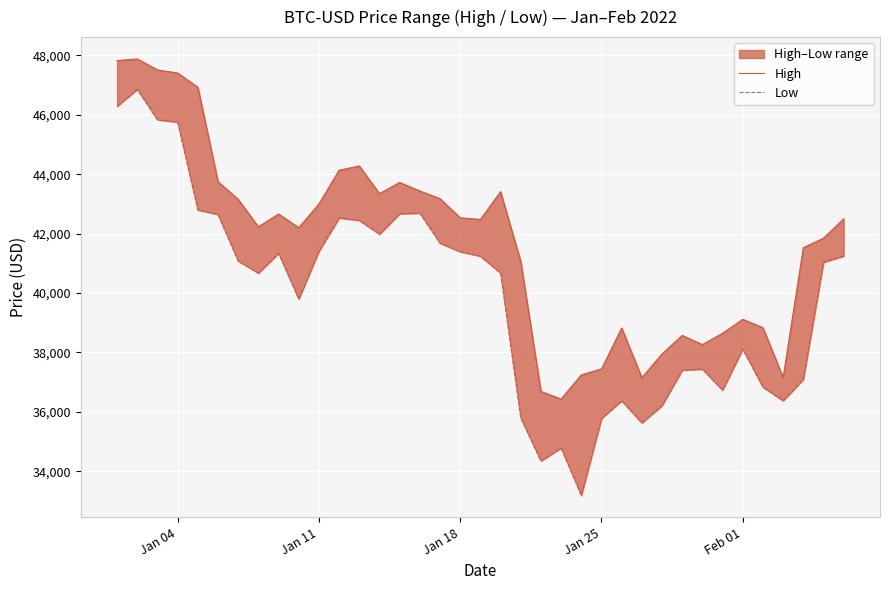

True or false: High and Low intersect in this chart.

False